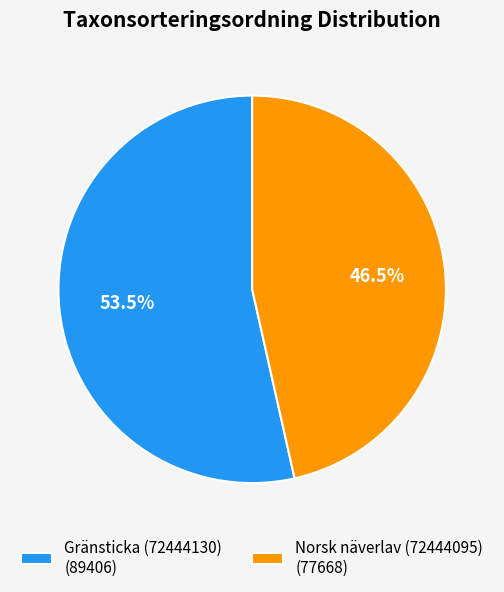

Is Gränsticka (72444130) (89406) the majority of the pie?

Yes